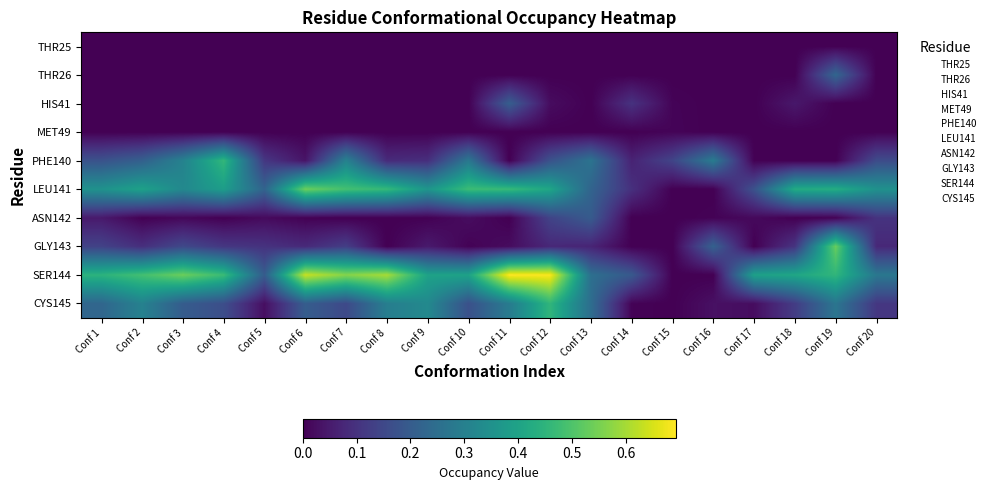

Which series changed the most between Conf 14 and Conf 18?

LEU141